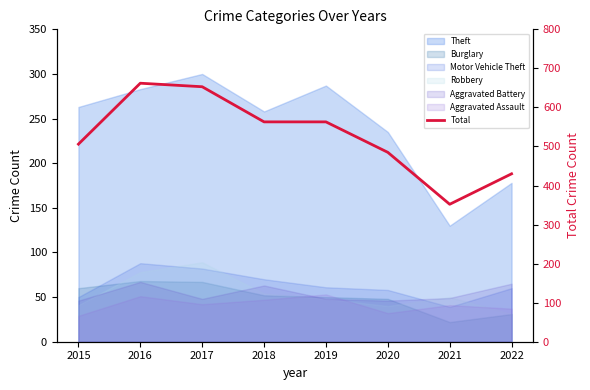

List the labels in order of value, largest first.

2016, 2017, 2018, 2019, 2015, 2020, 2022, 2021